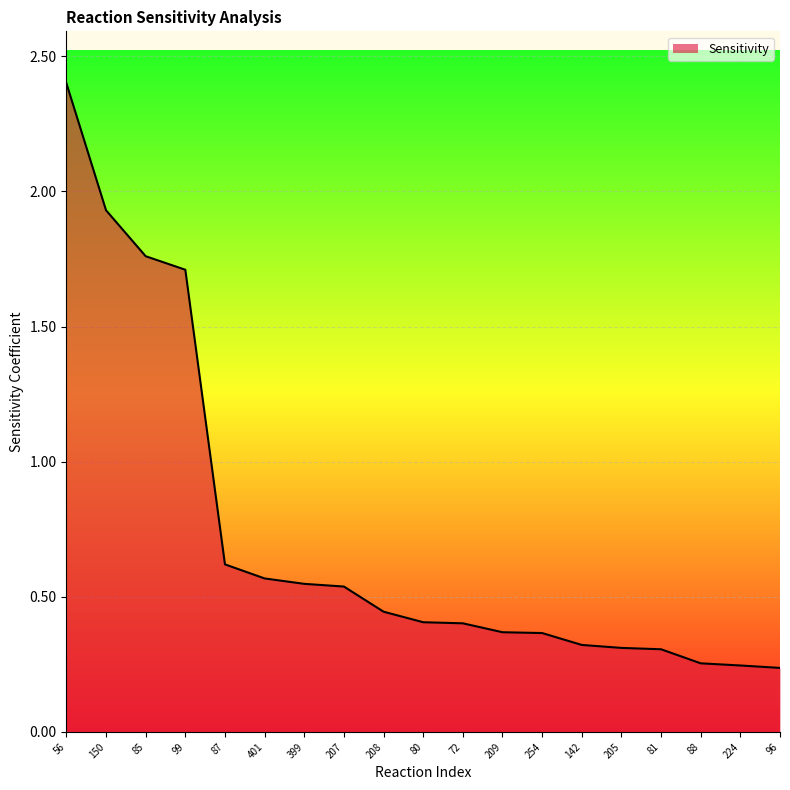

Is it true that the value at 142 is 0.3?

True